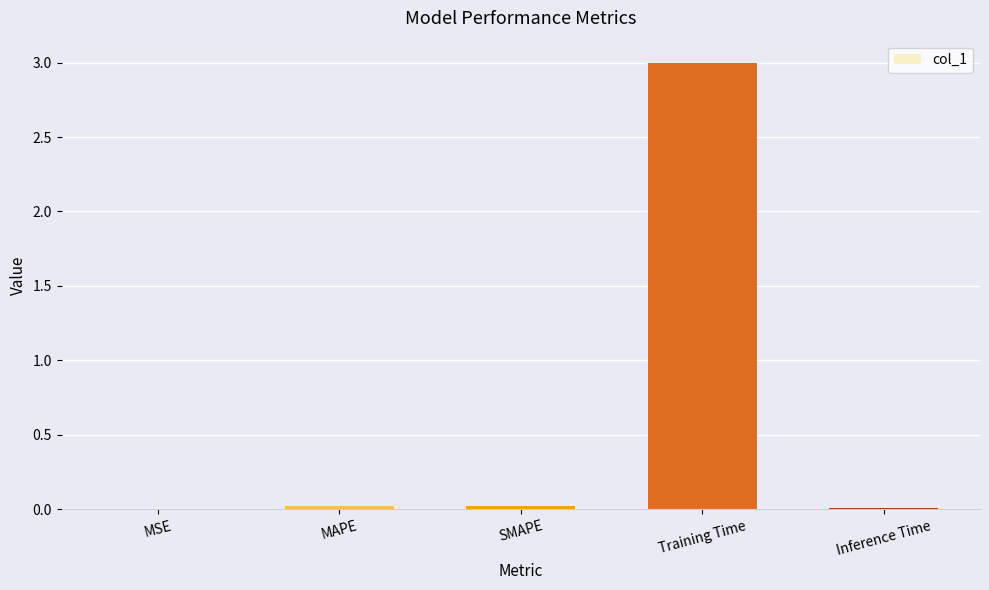

What value does the data have at Training Time?

3.0